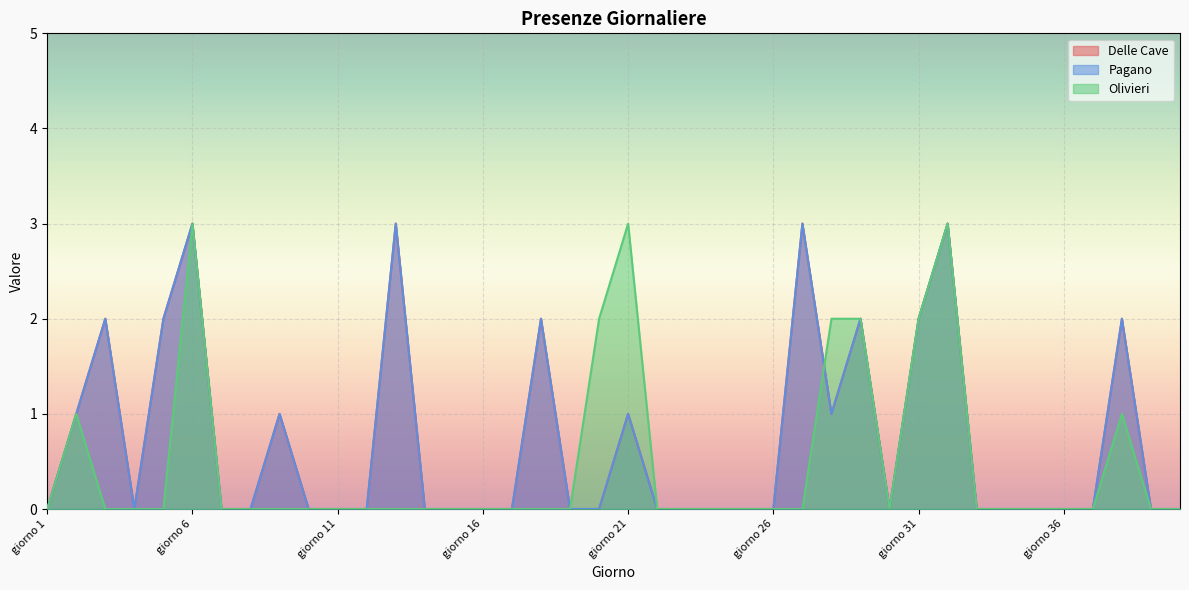

What position from the left is giorno 36?

36